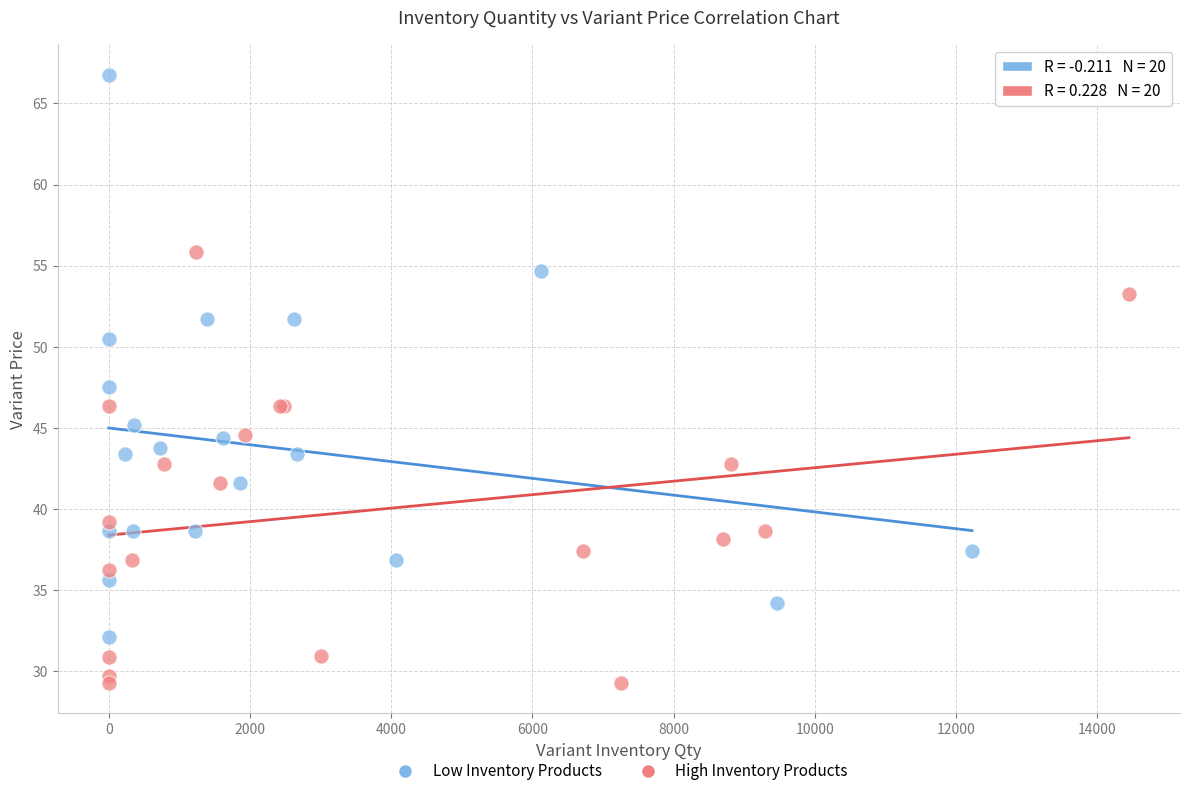

Which series reaches the minimum Y coordinate?

High Inventory Products